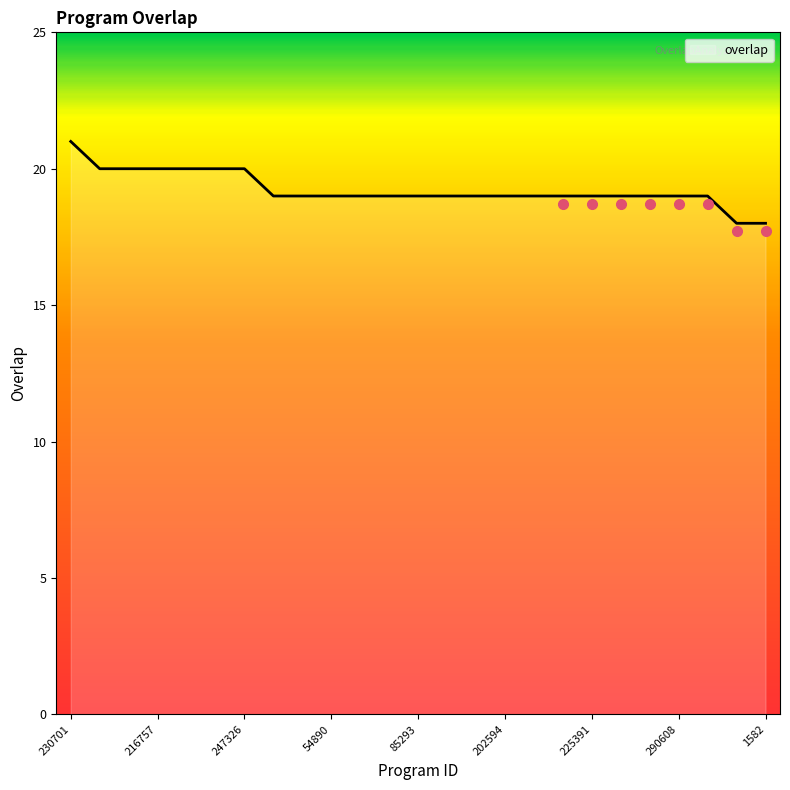

What is the maximum value shown in the chart?

21